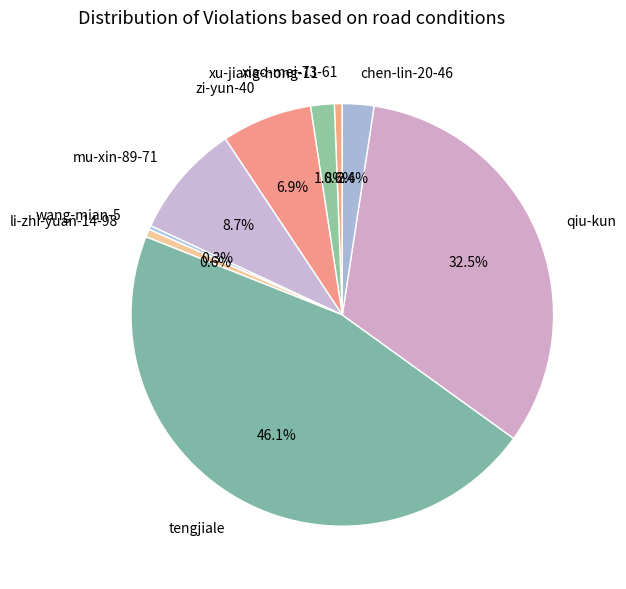

How much of the chart is everything except chen-lin-20-46?

97.6%